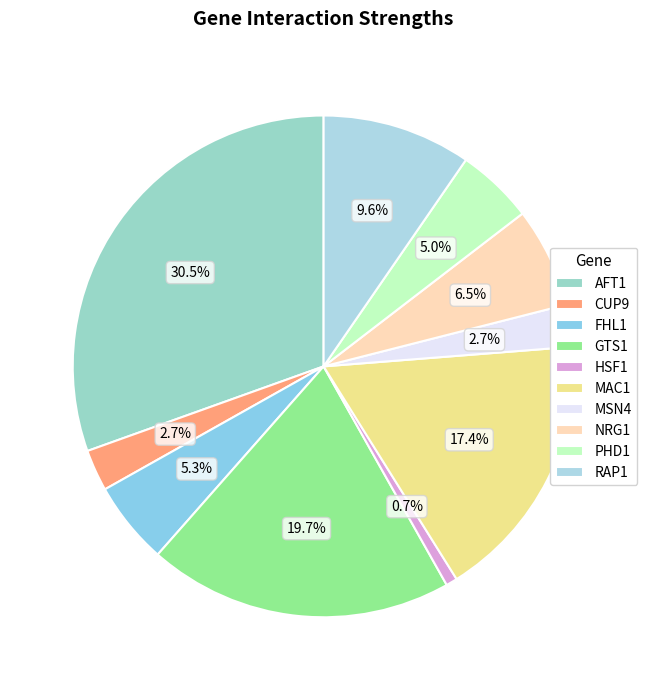

To the nearest percent, what is the average slice percentage?

10%